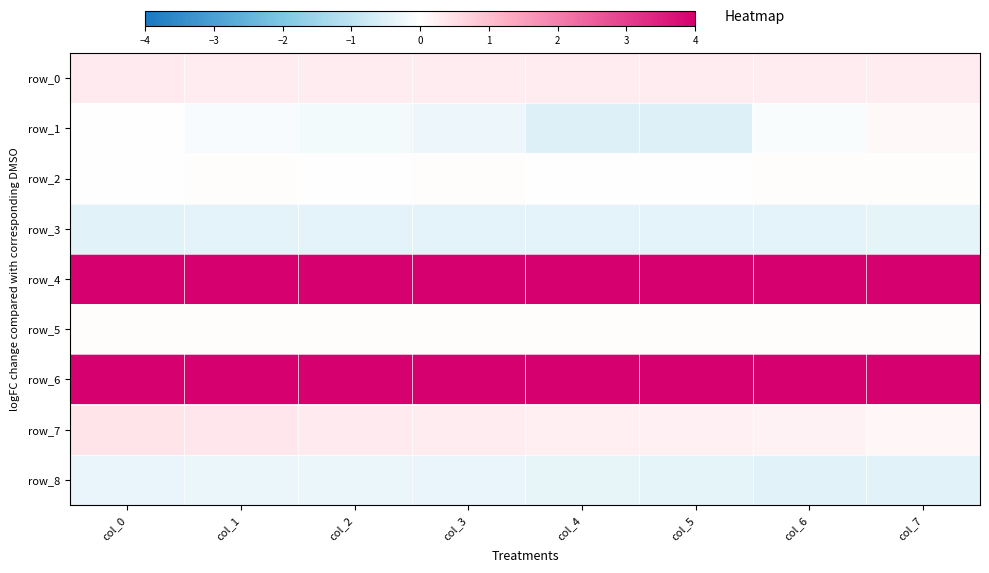

Which category has the lowest value across all series?

col_4